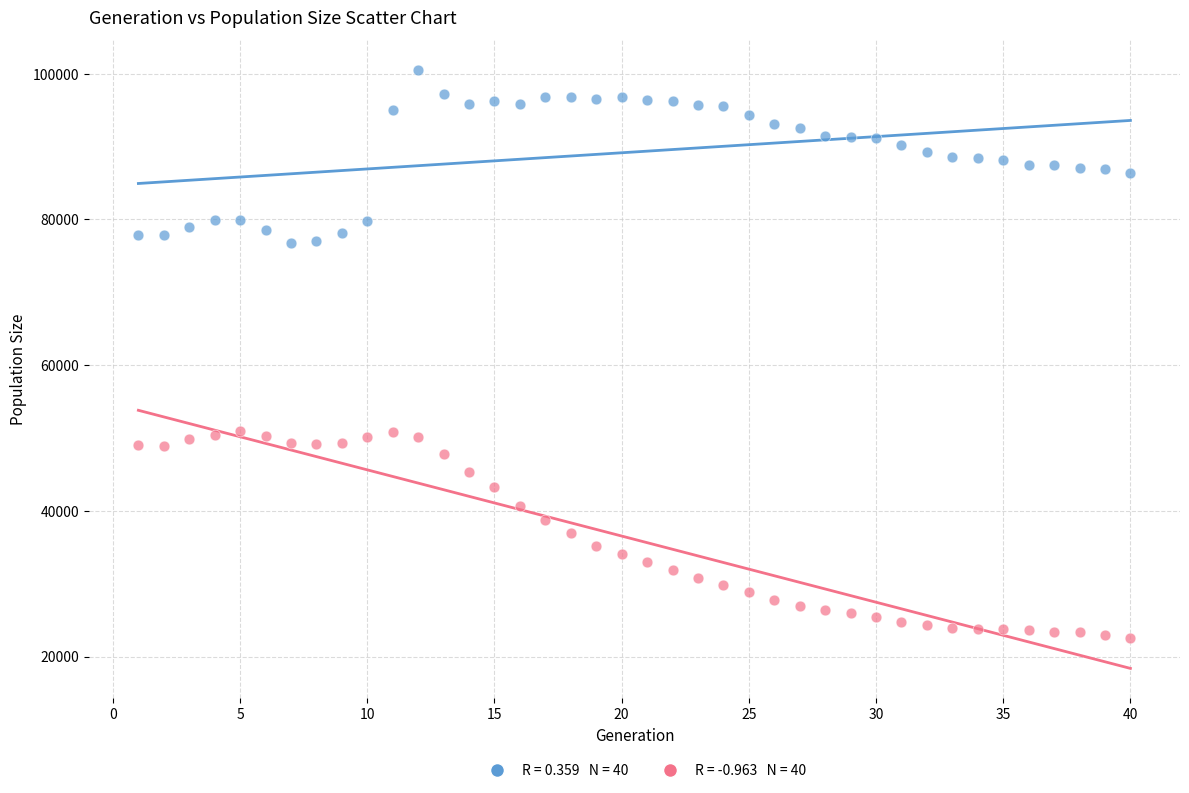

Across all data points, what is the range of X values (max minus min)?

39